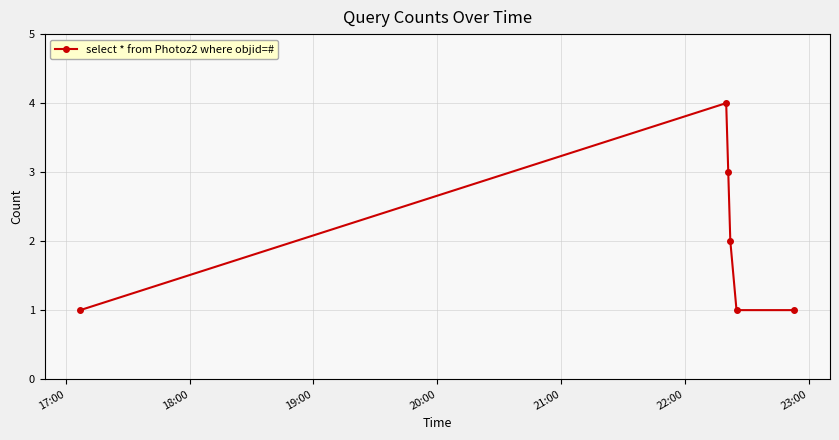

How many lines are shown in the chart?

1